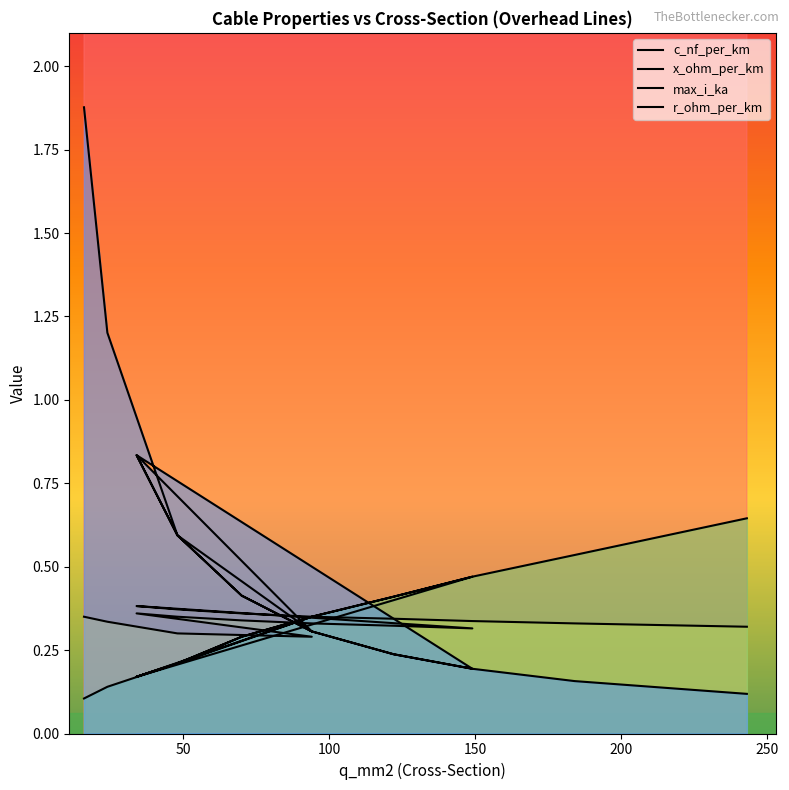

What is the value of the c_nf_per_km point at the 14th from the left?

13.2